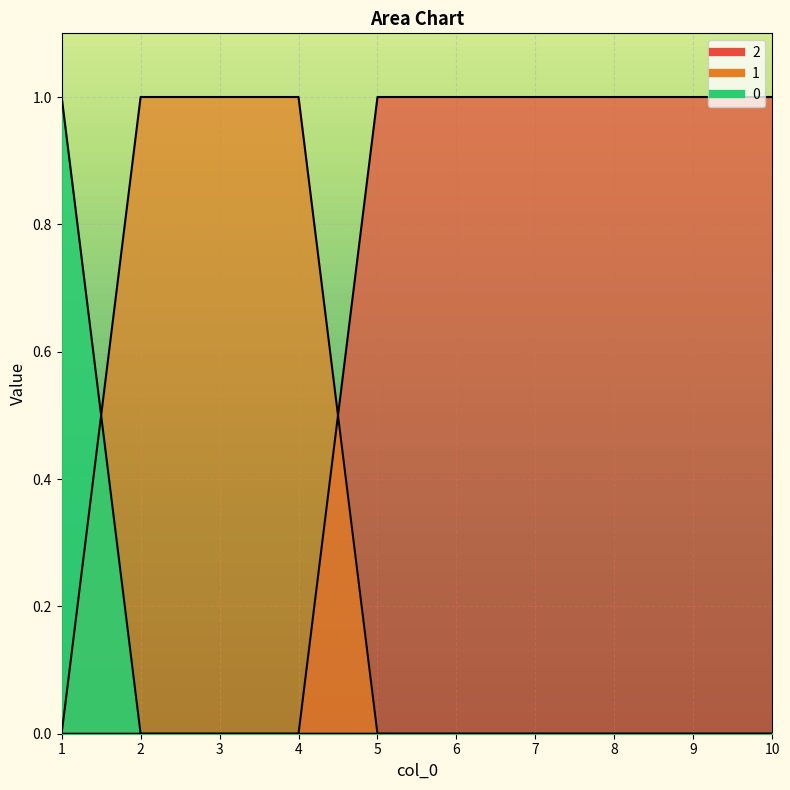

Is it true that 2 equals 0 at 1?

False